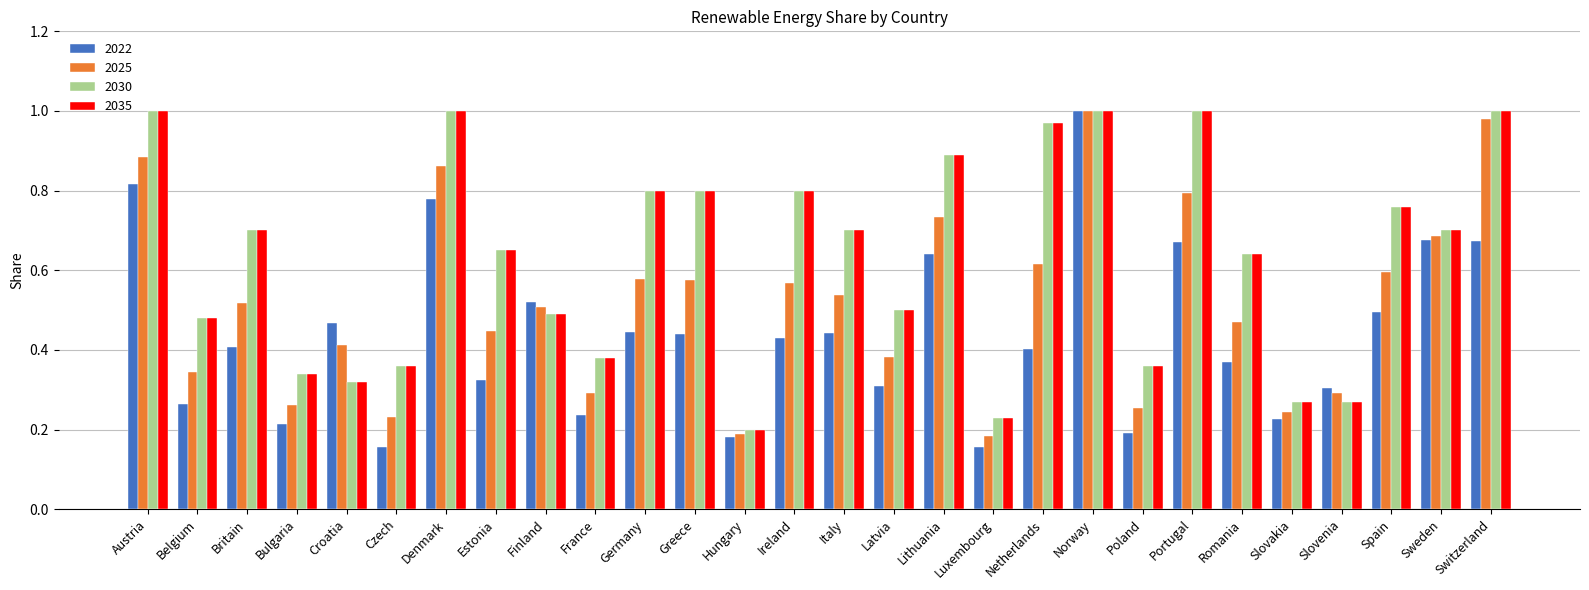

The value of 2025 at Sweden is 0.4. True or false?

False